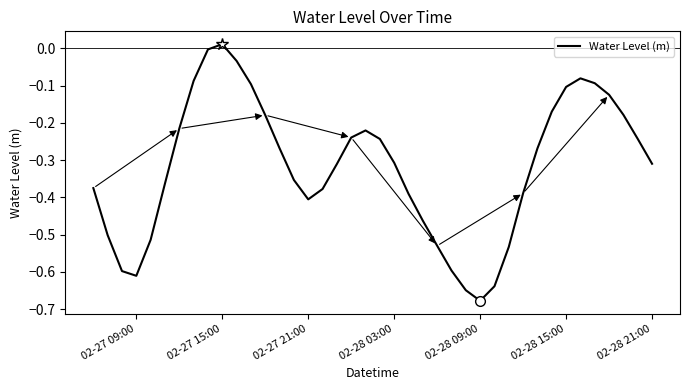

What is the difference between the maximum and minimum values?

0.7